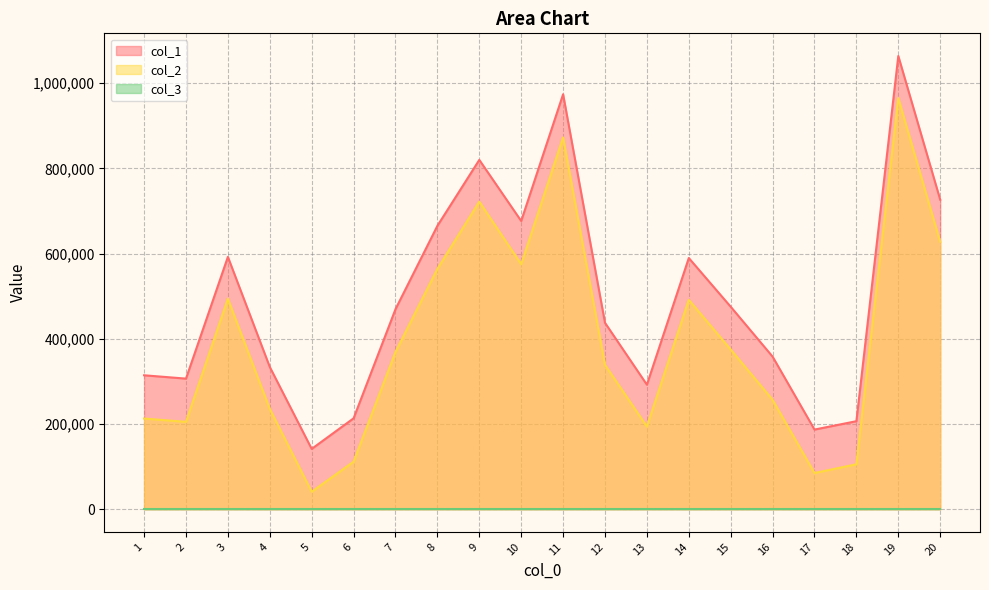

What is the sum of all col_1 values?

9844223